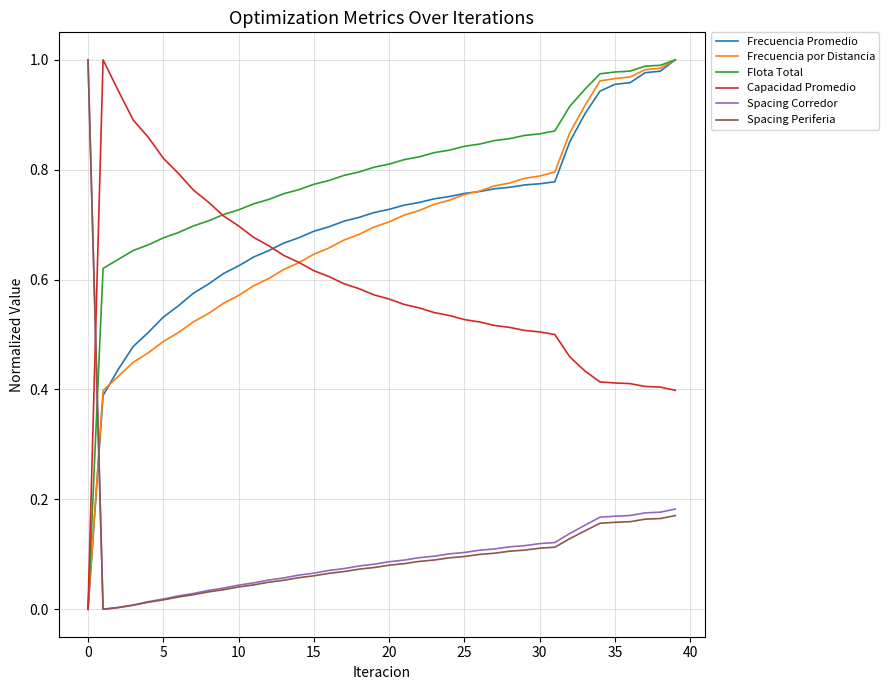

Which series has the largest total across all categories?

Flota Total